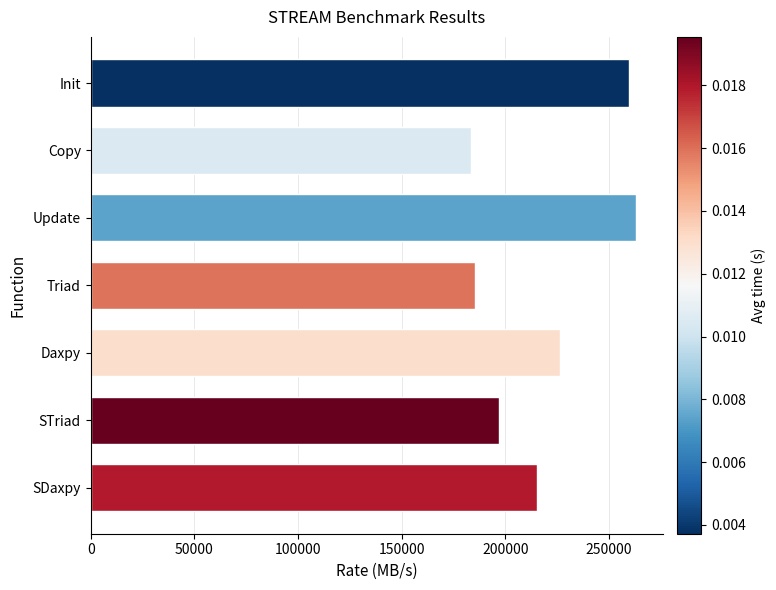

What is the value of the 4th bar from the top?

185119.7